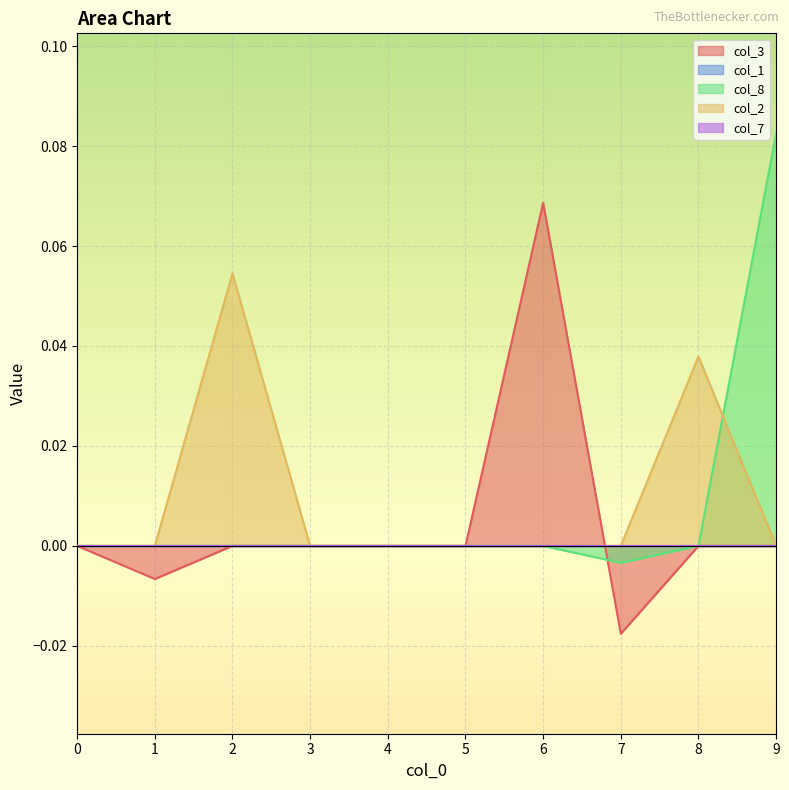

Between 5 and 3, which is larger?

5